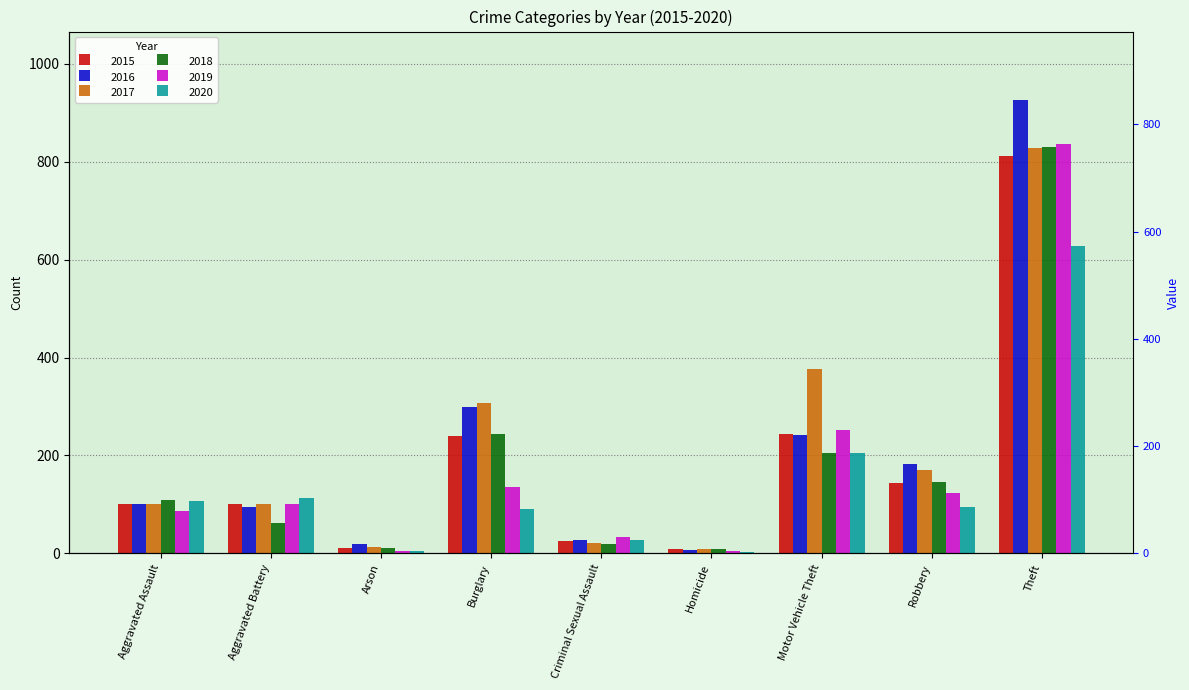

How many data points in 2016 are above 100?

4